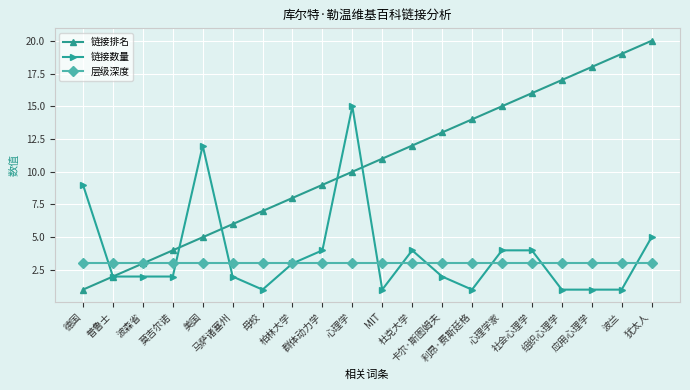

What is the label of the 19th point from the left?

波兰